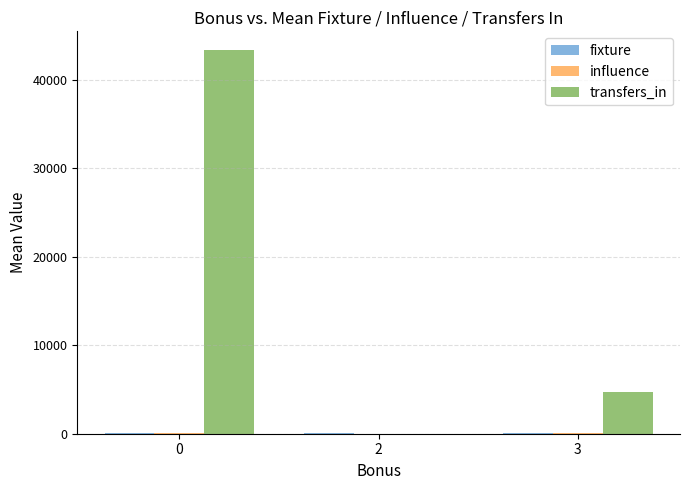

What is the sum of all transfers_in values?

48115.7